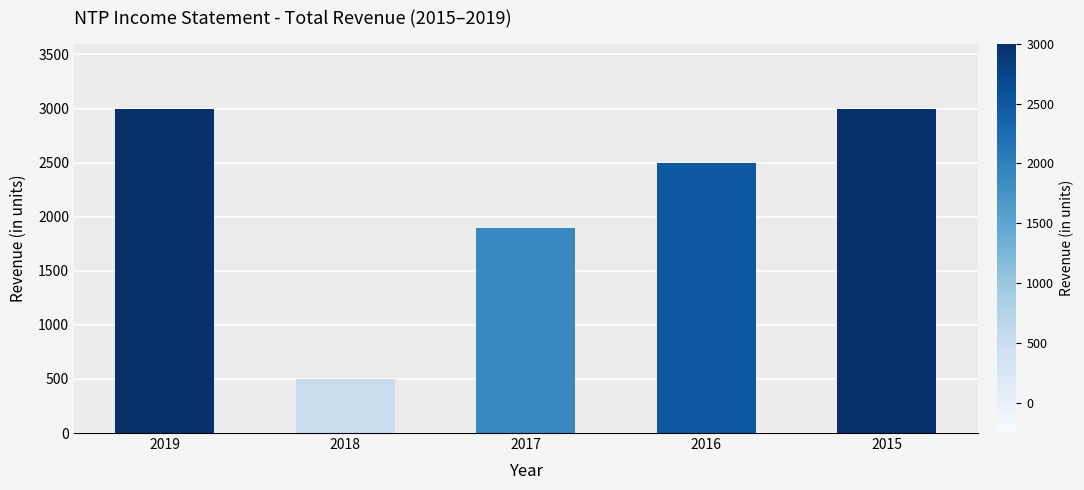

What is the approximate value at 2016?

2500